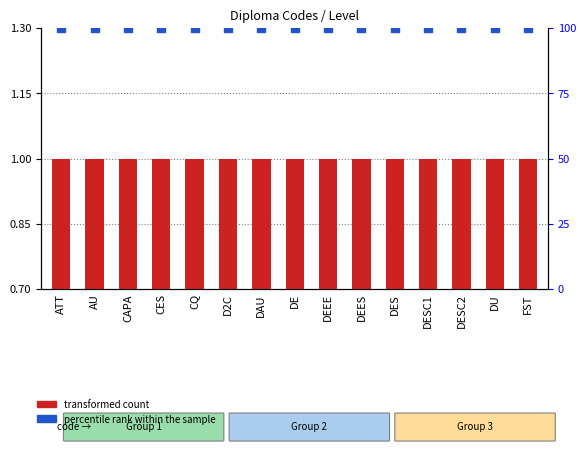

At which category is the sum across all series the highest?

ATT